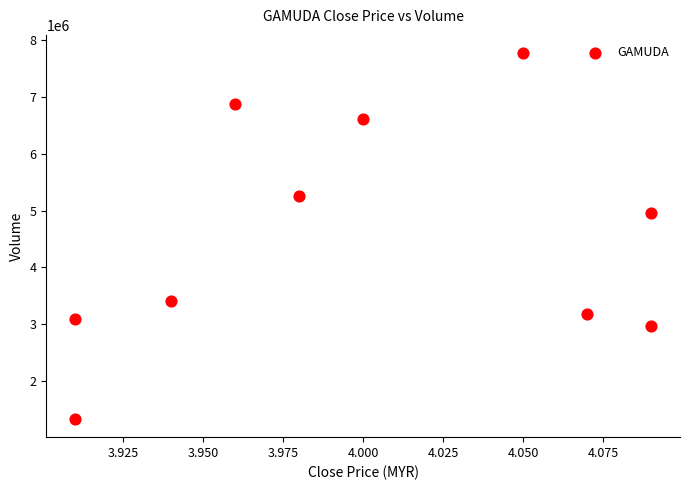

What is the average Y value?

4545020